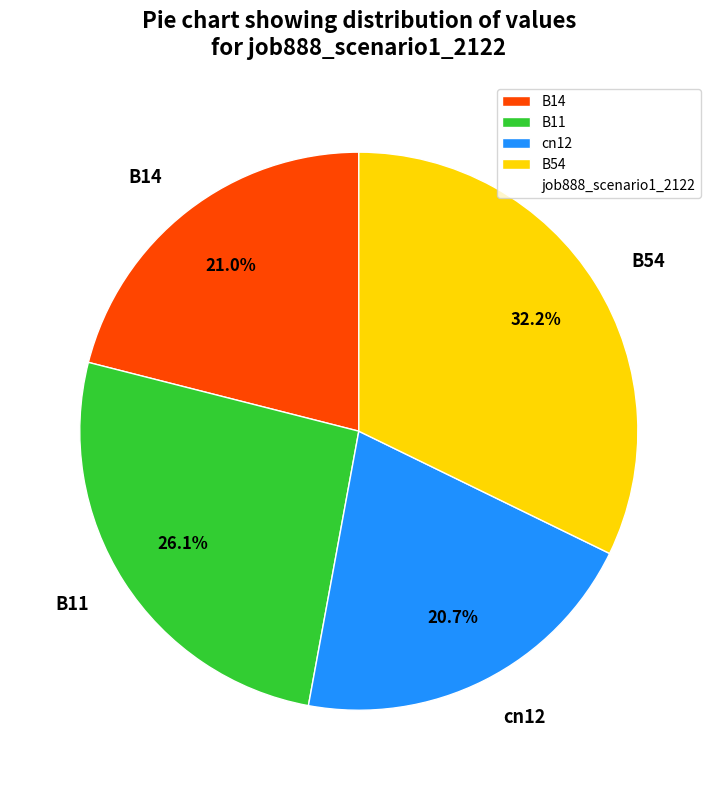

Between B11 and B54, which is larger?

B54